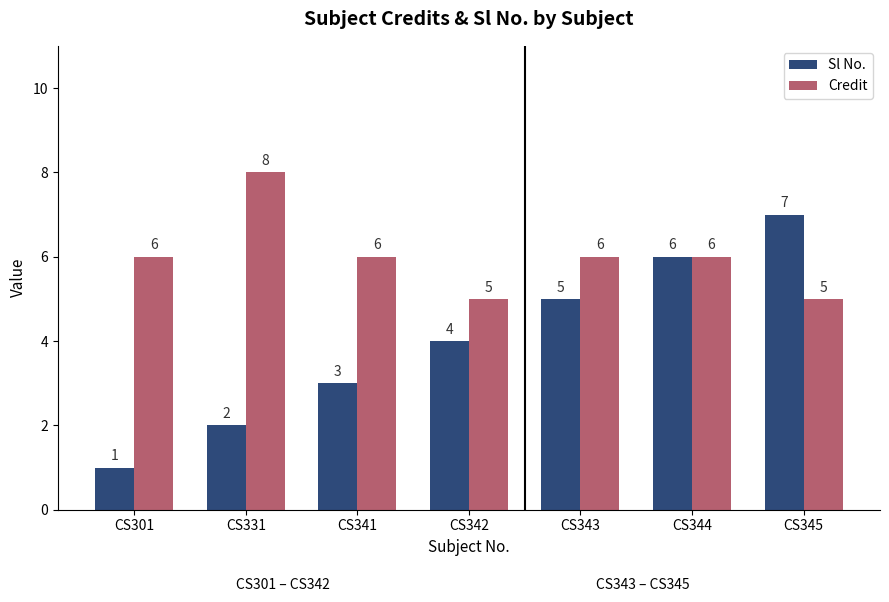

What is the difference between the second highest and minimum values in the Credit series?

1